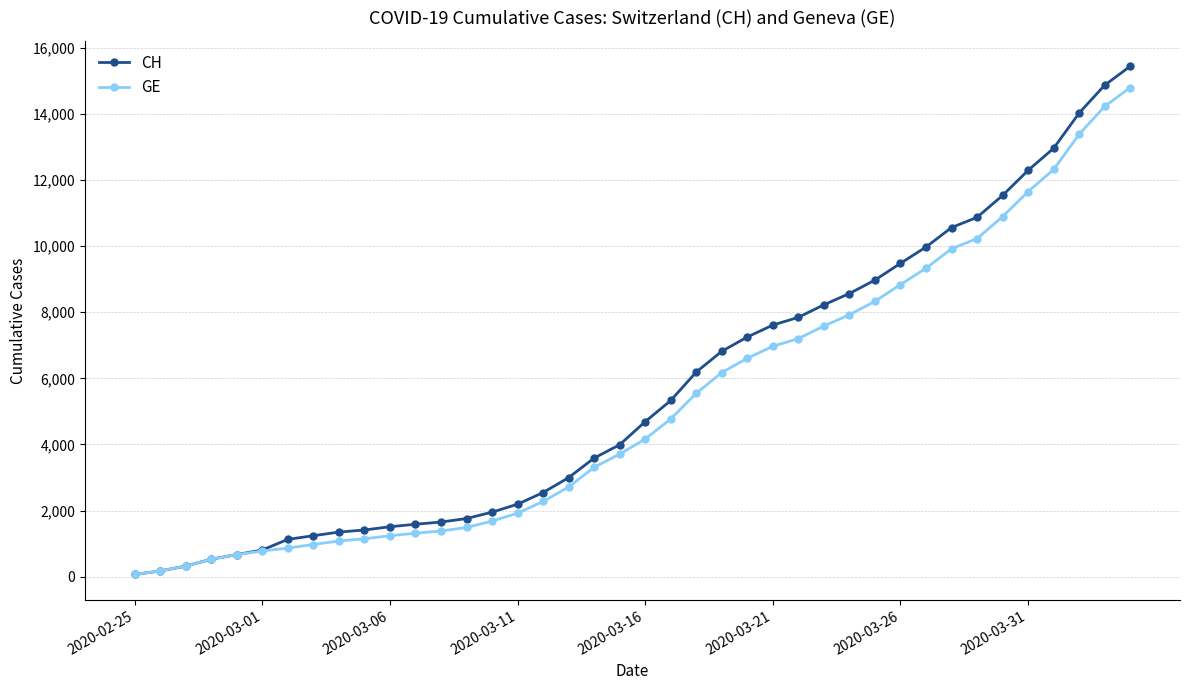

Which series has the largest range (max minus min)?

CH